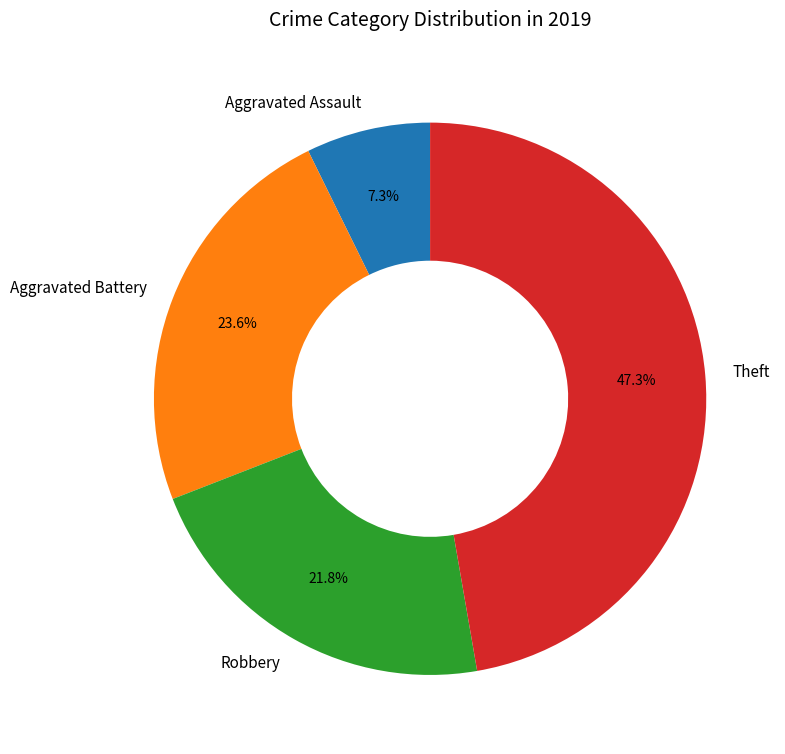

The Robbery slice represents 22% of the pie. True or false?

True